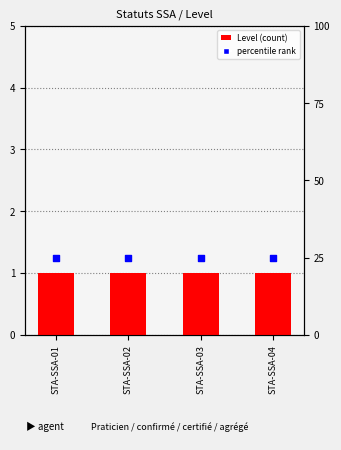

Is the value of percentile rank at STA-SSA-04 greater than the value of Level at STA-SSA-04?

Yes